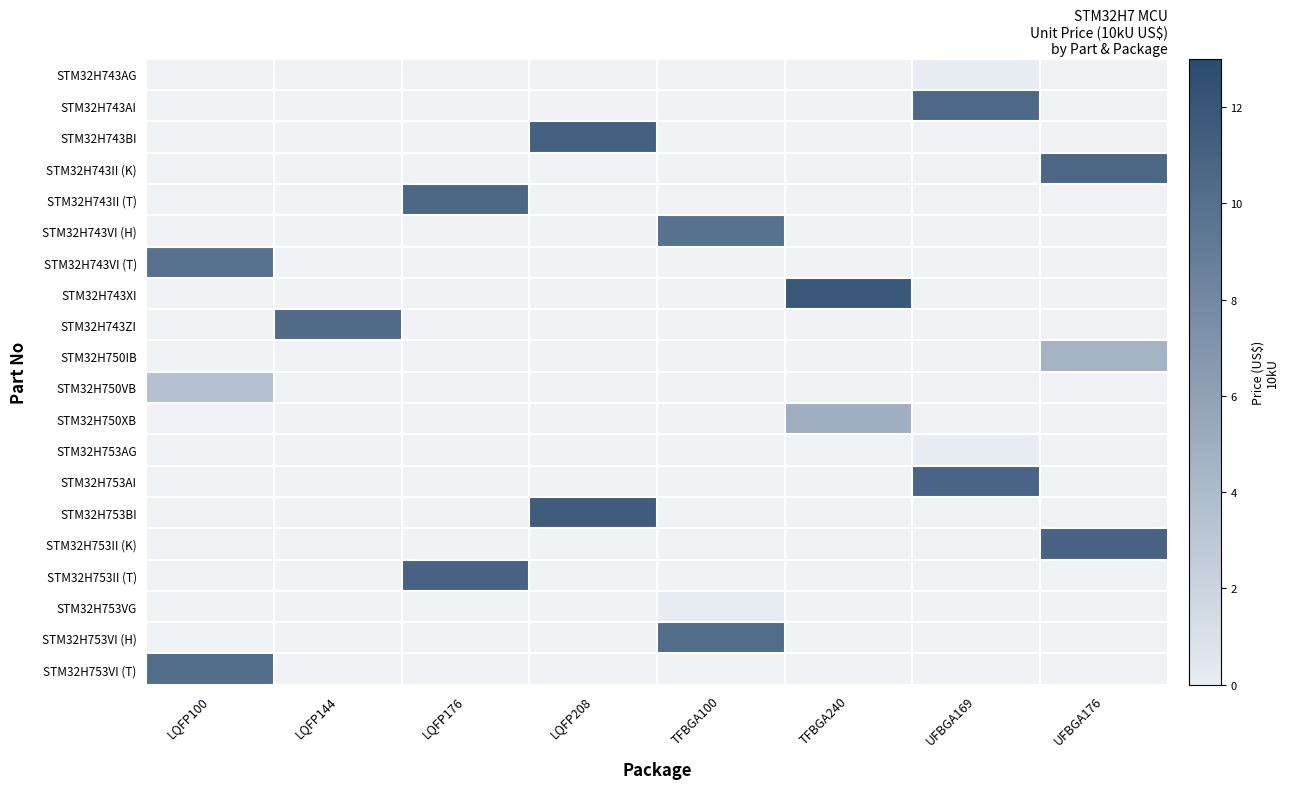

What is the lowest value of the STM32H743VI (T) series?

9.8